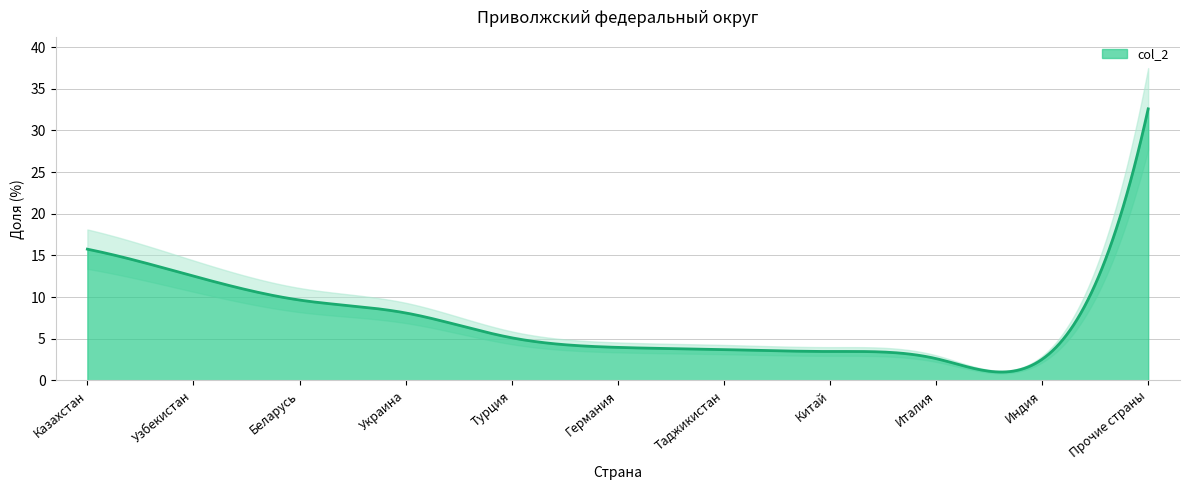

What is the label of the 11th point from the right?

Казахстан